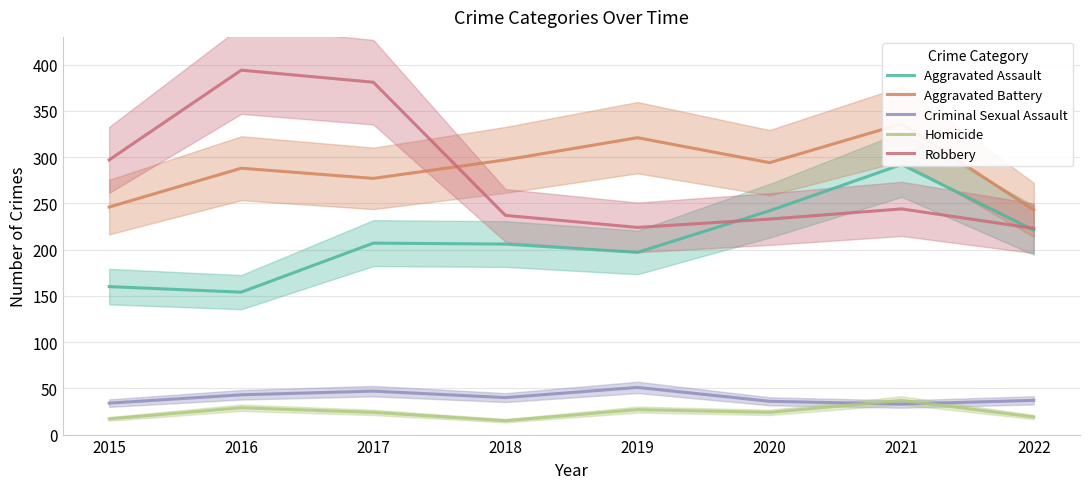

Where does the Robbery series first go above 244?

2015